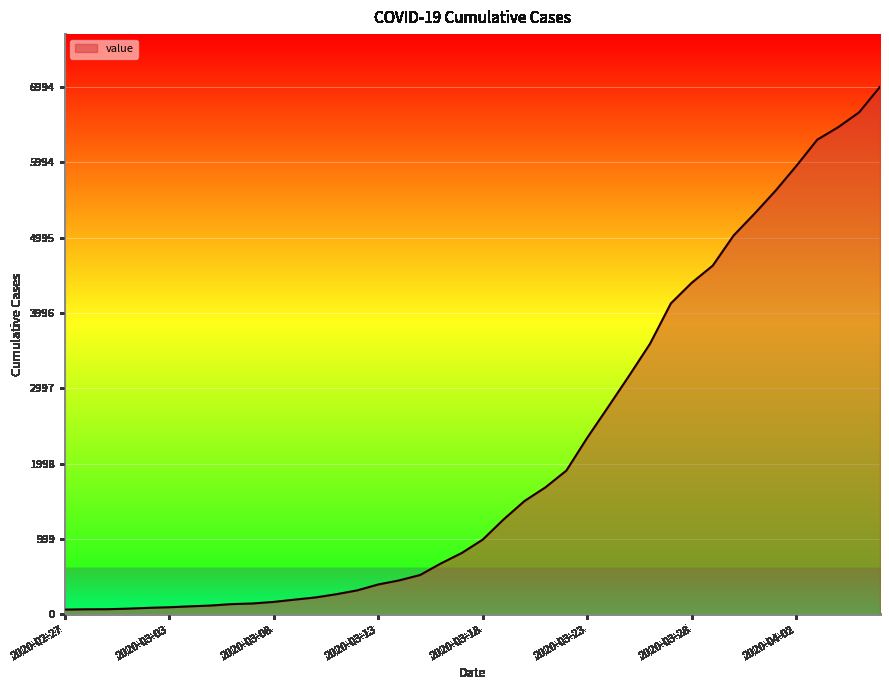

What is the difference between the maximum and minimum values?

6930